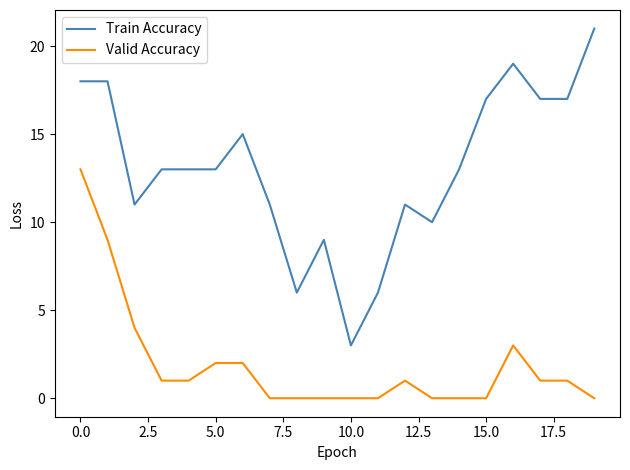

What is the greatest value displayed?

21